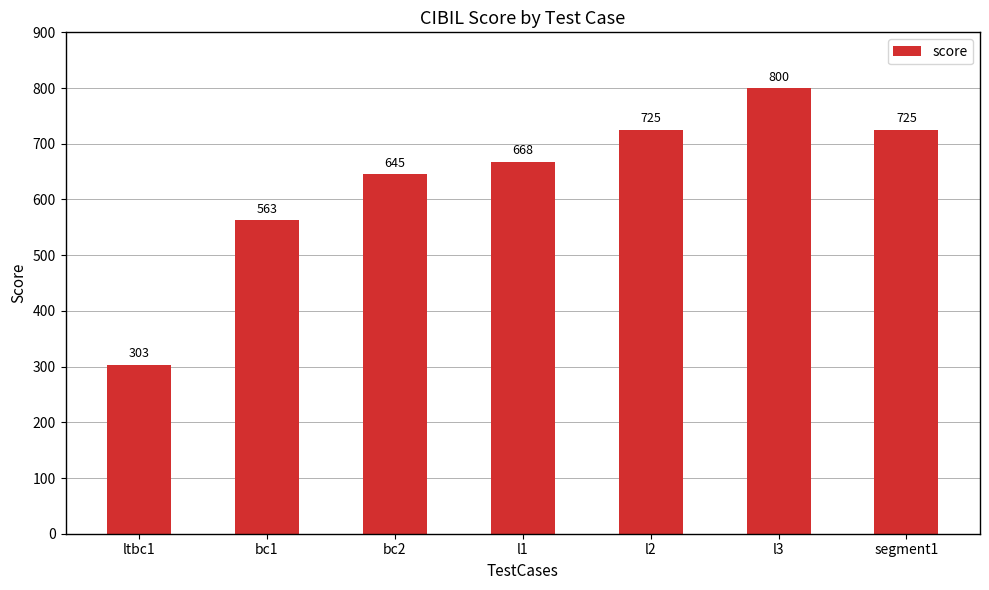

What is the ratio of the value at bc2 to the value at l3?

0.8